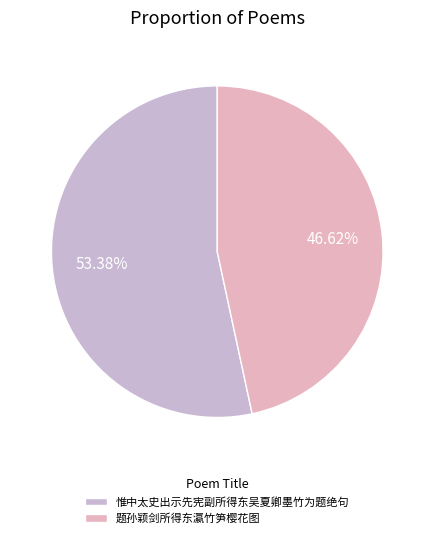

Which slice is the smallest?

题孙颖剑所得东瀛竹笋樱花图